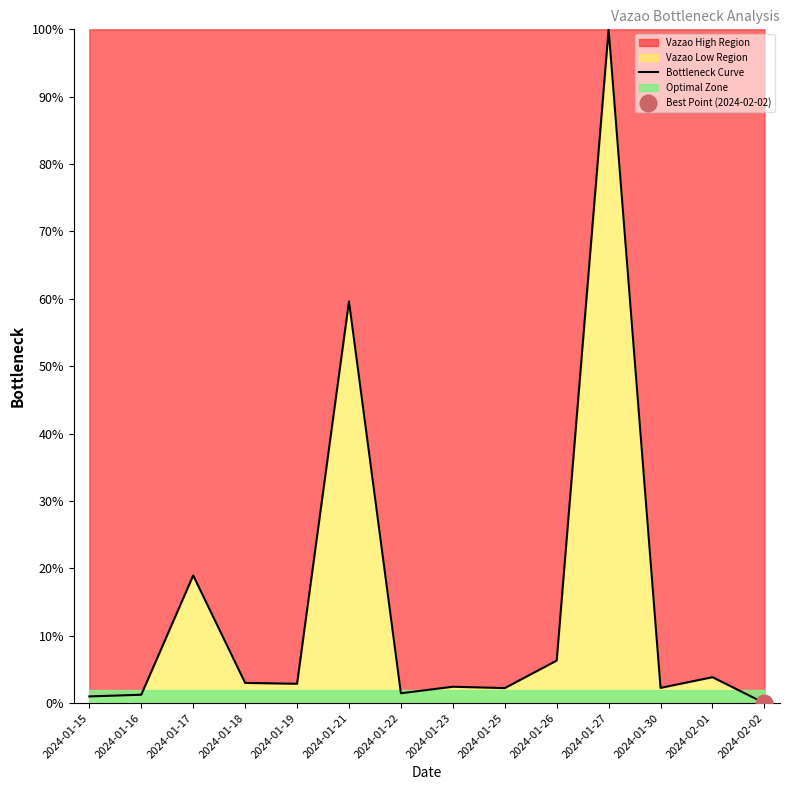

What position from the right is 2024-01-19?

10